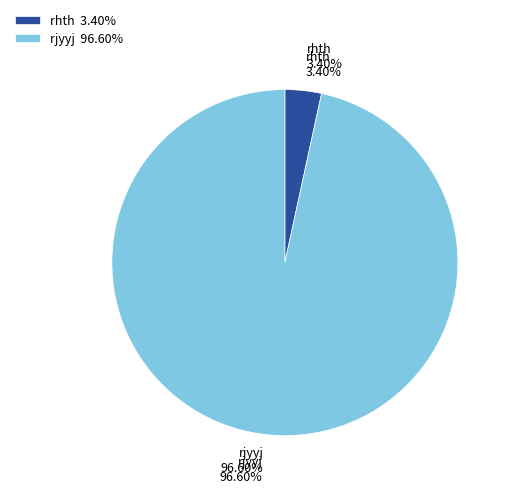

To the nearest percent, what is the combined percentage of rhth and rjyyj?

100%